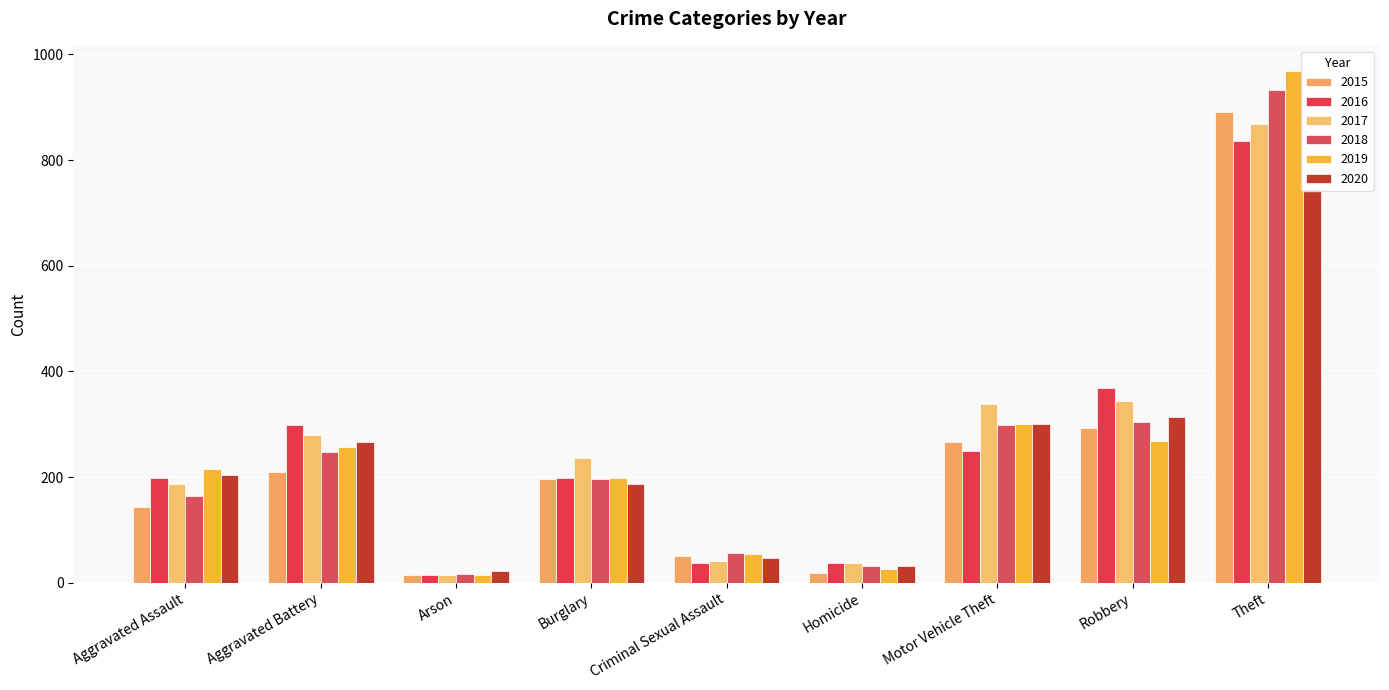

The 2017 series shows 869 at Theft. True or false?

True